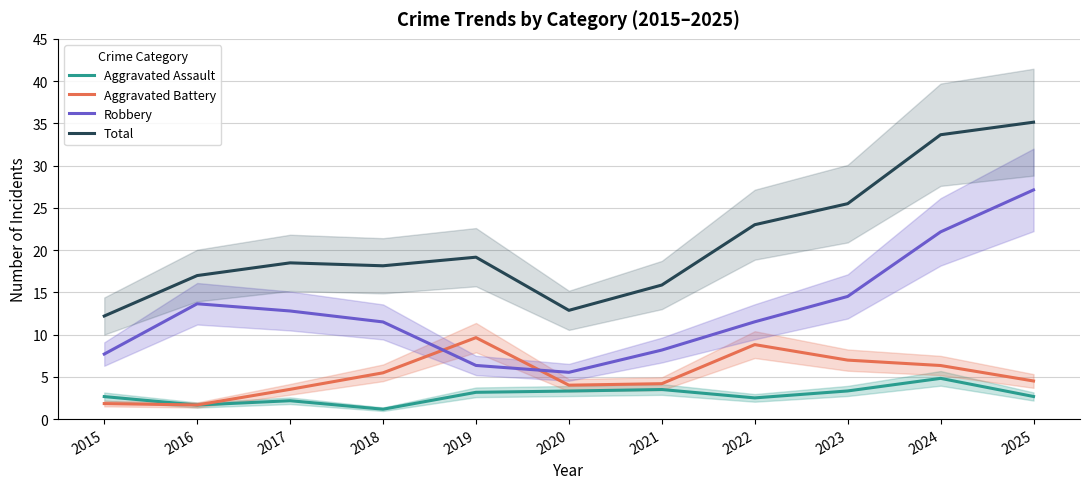

How many series are shown in this chart?

4